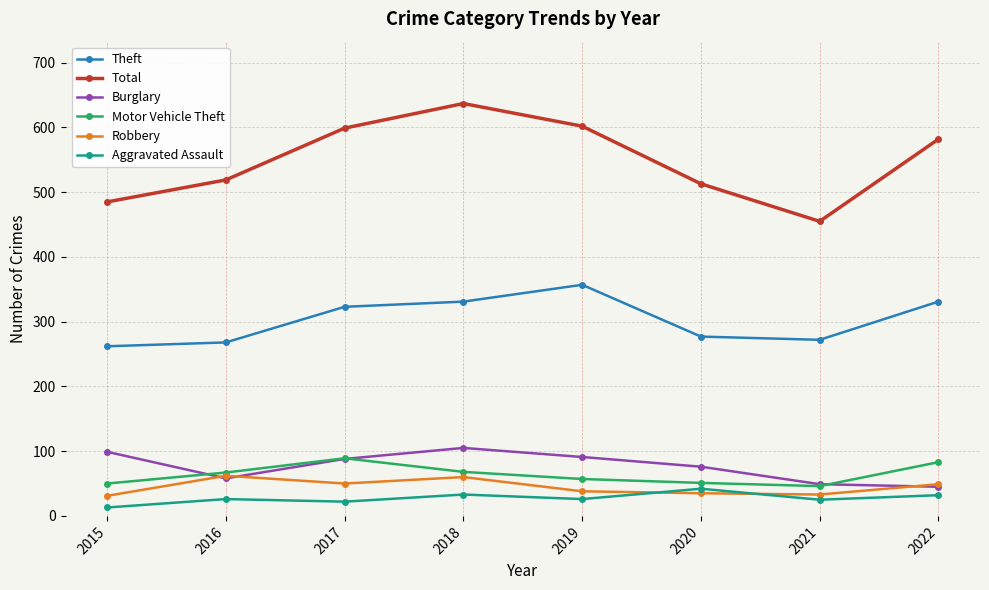

Is this an area chart (filled region under the line)?

No